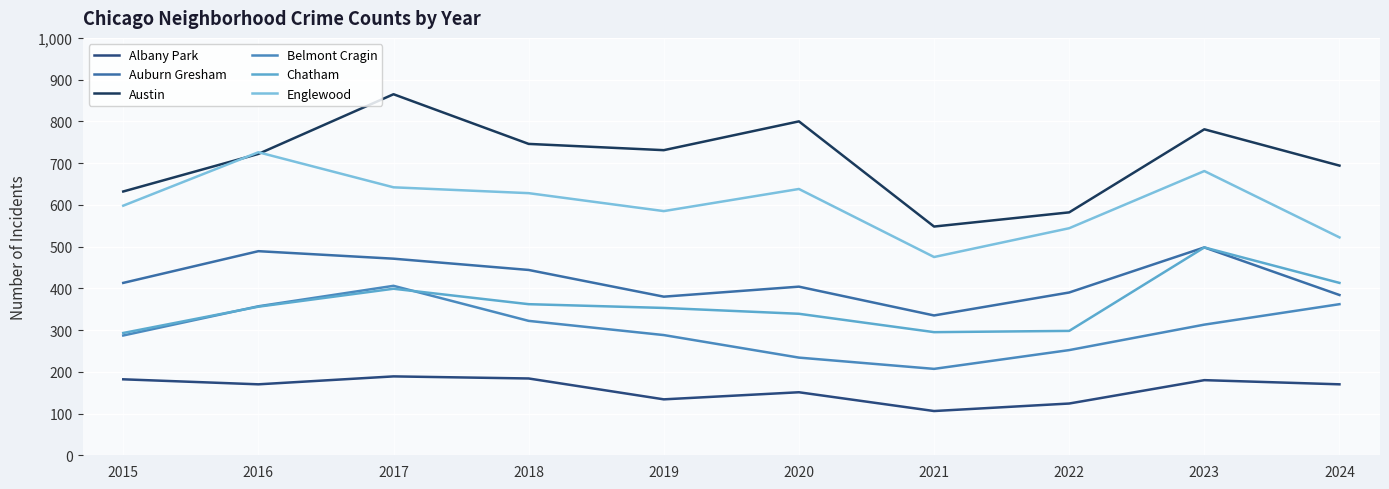

What is the sum of the Englewood values at 2019 and 2023?

1266